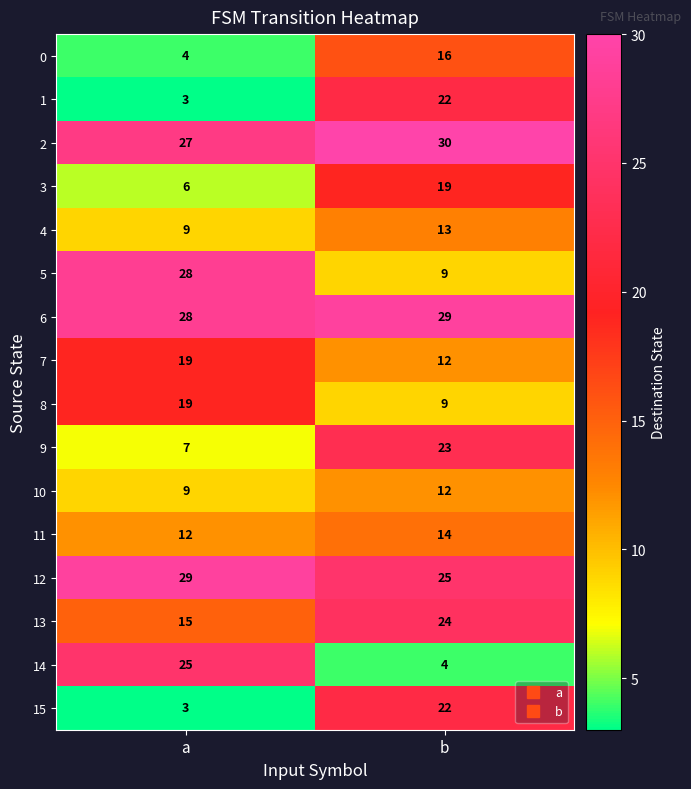

Is it true that 4 equals 14 at a?

False